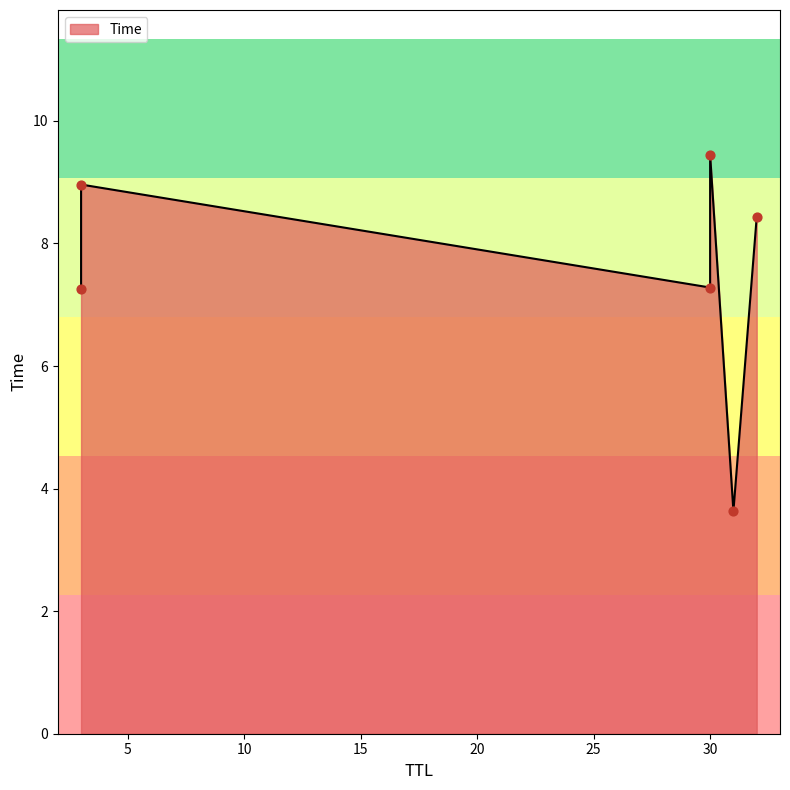

What is the change in value from 3 to 30?

+0.5